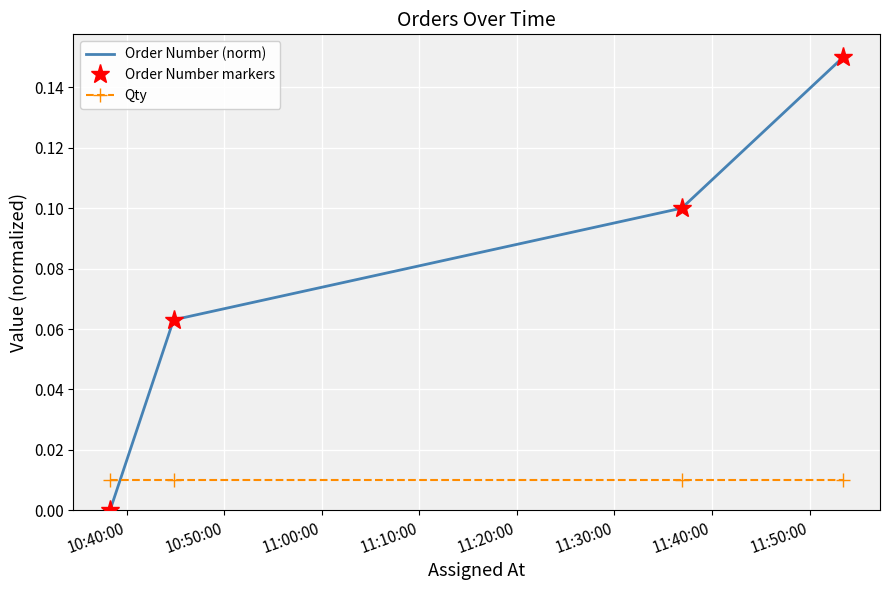

What is the label of the 4th point from the right?

10:40:00